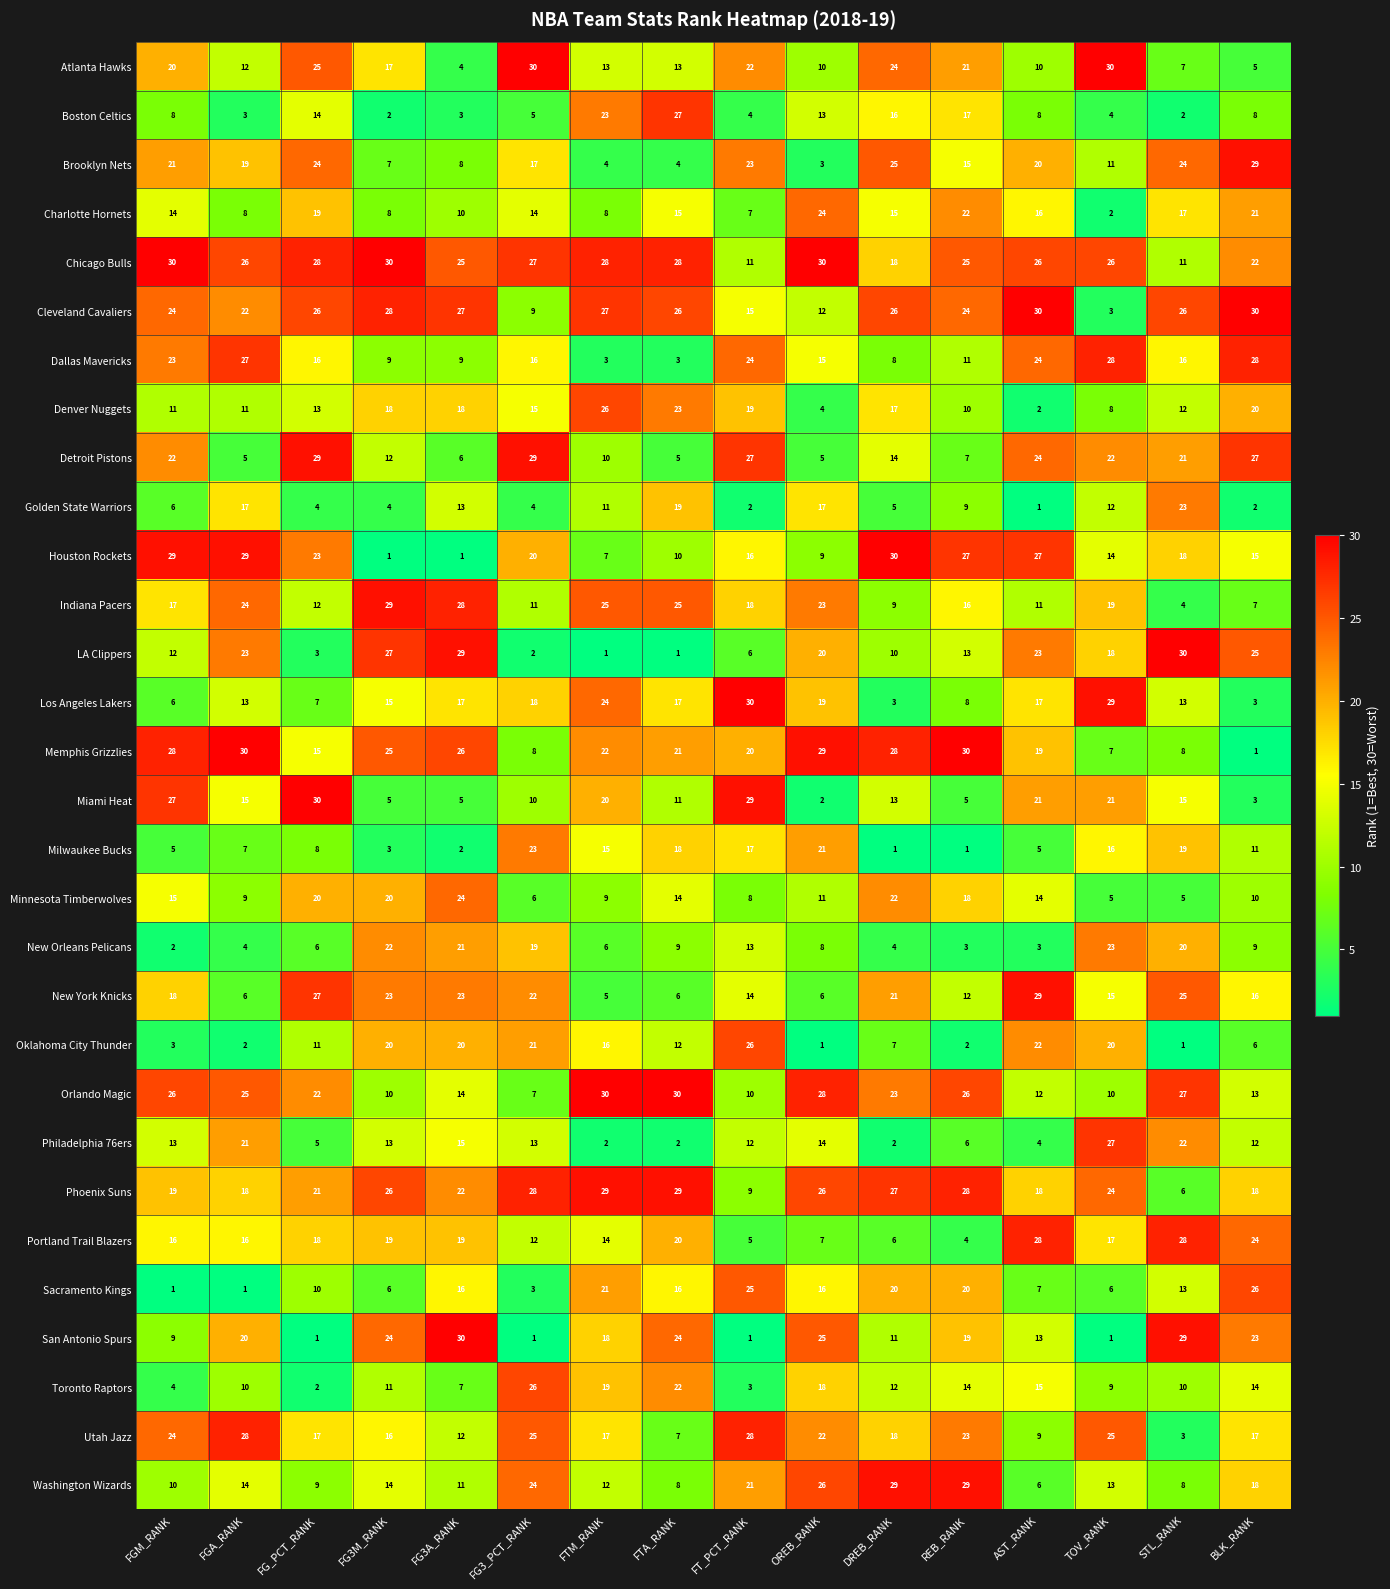

At which label does Detroit Pistons first exceed 21?

FGM_RANK